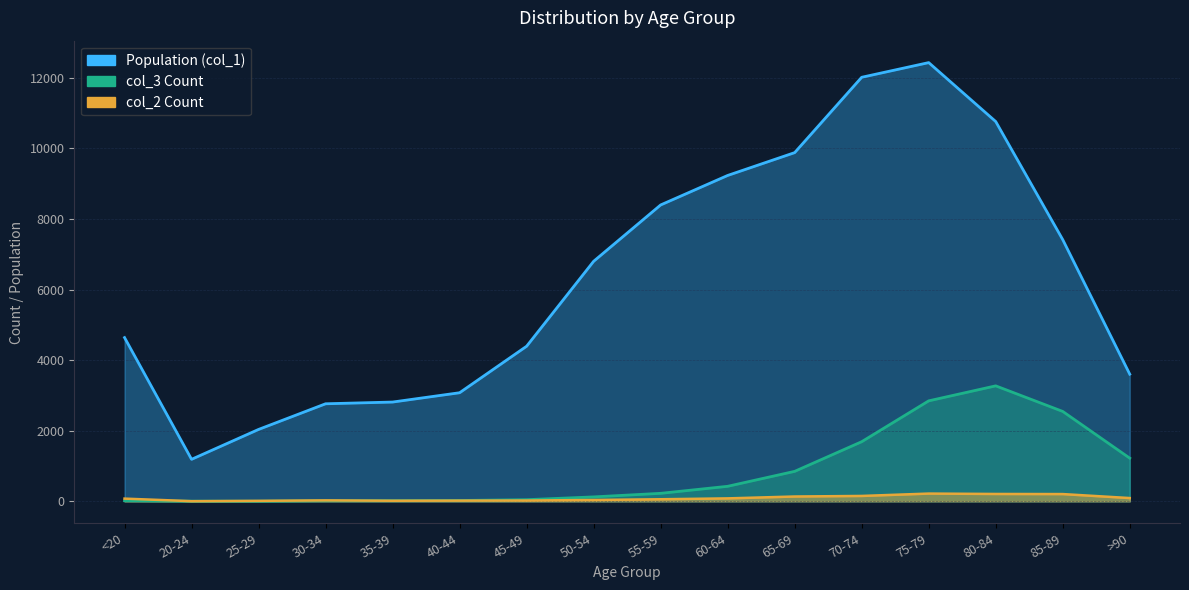

What is the average value of the Population (col_1) series?

6343